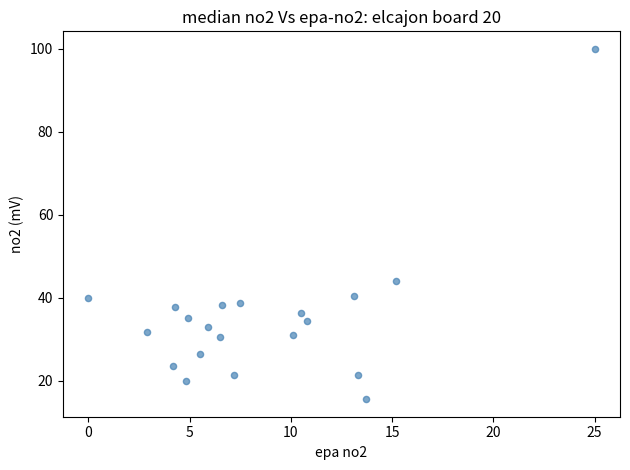

What is the range of X values (max minus min)?

25.0